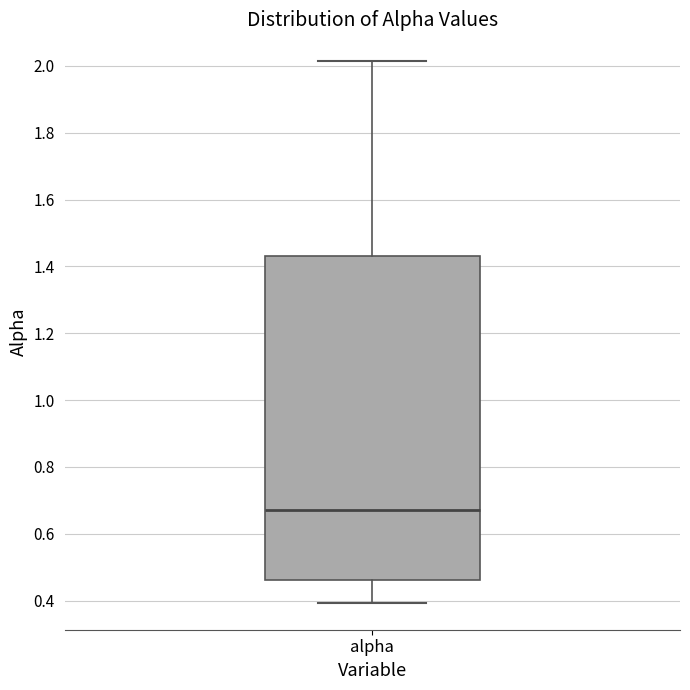

Read this box plot against the y-axis: the position of the median line, the range covered by the box, and the ends of both whiskers. The values are not printed on the chart, so give them approximately, as read against the axis.

median 0.66, box 0.46 to 1.44, whiskers 0.40 to 2.02